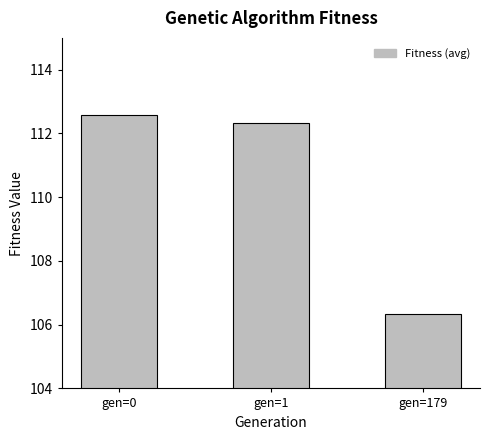

What is the value of the 3rd bar from the left?

106.3